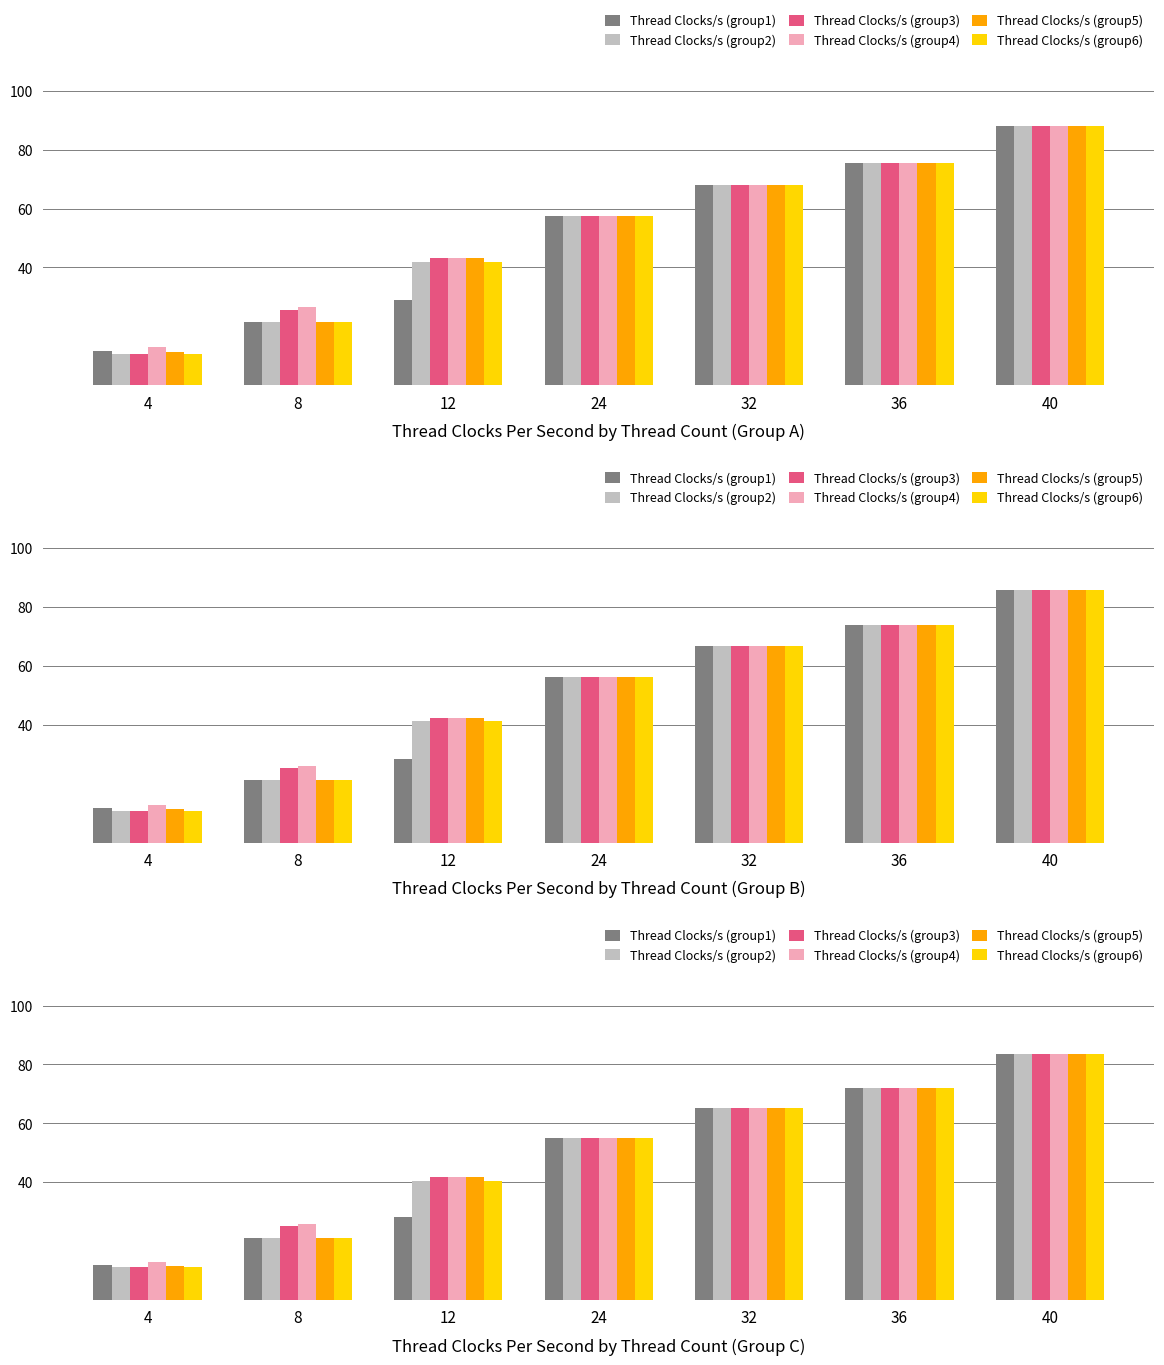

Where does the Thread Clocks/s (group6) series first go above 55?

24